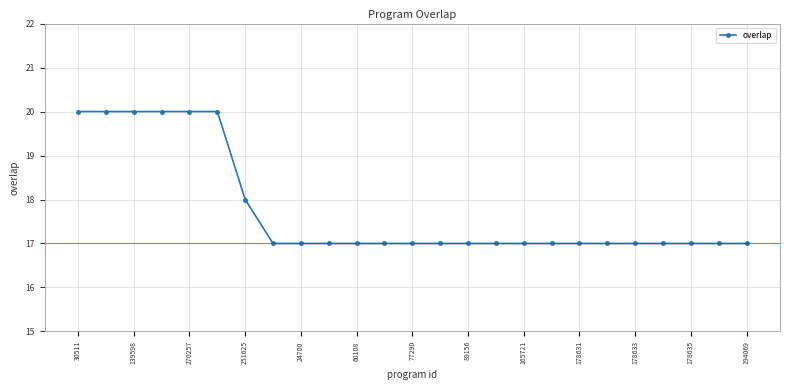

What is the difference between the second highest and minimum values?

3